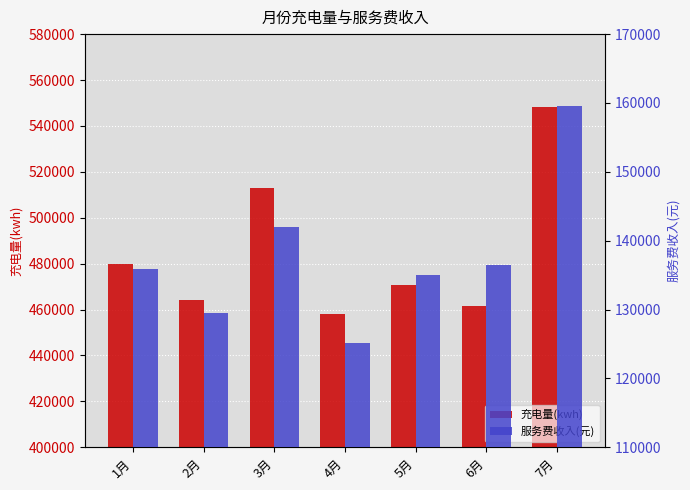

At which label does 服务费收入(元) first exceed 135946?

1月